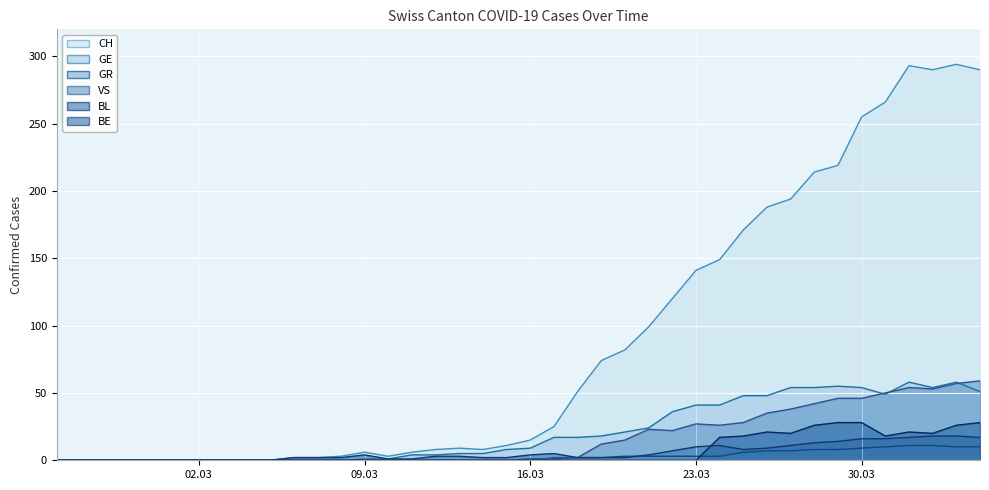

True or false: BL and CH cross at least once.

False